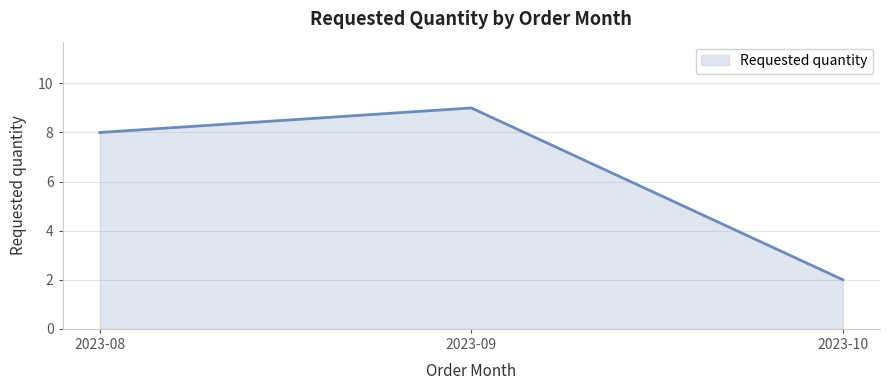

List the labels in order of value, largest first.

2023-09, 2023-08, 2023-10